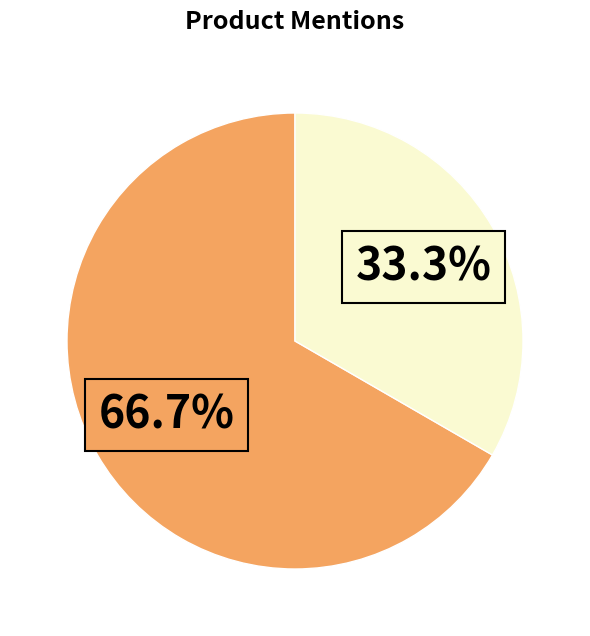

Does any single category account for the majority?

Yes